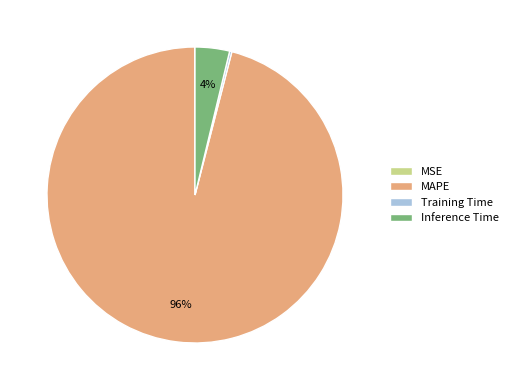

What is the largest slice in the pie chart?

MAPE